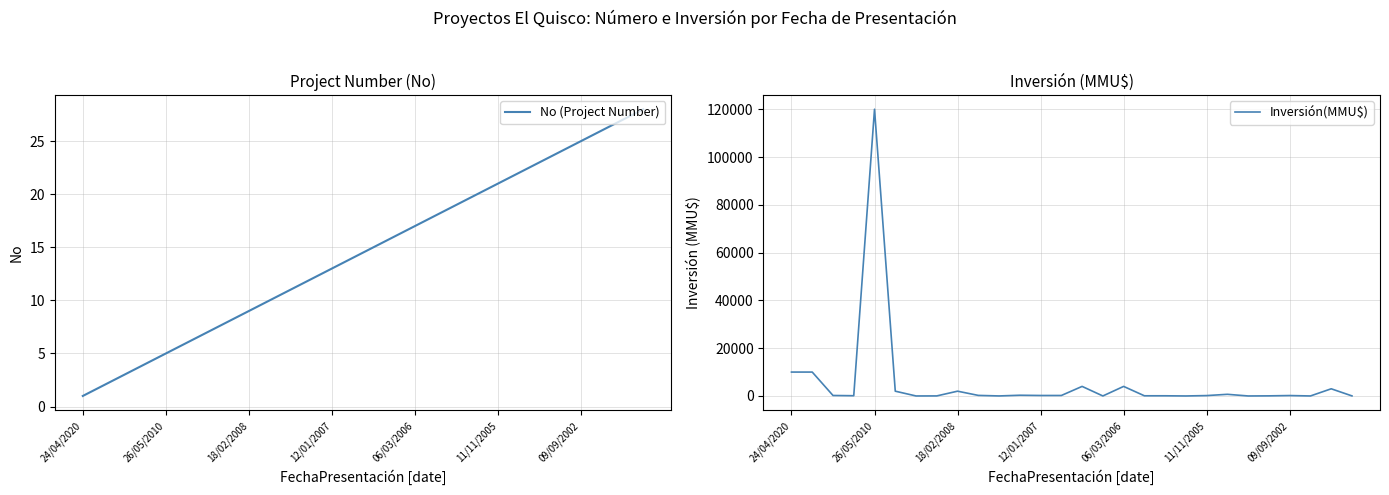

Which series changed the most between 13 and 14?

Inversión(MMU$)